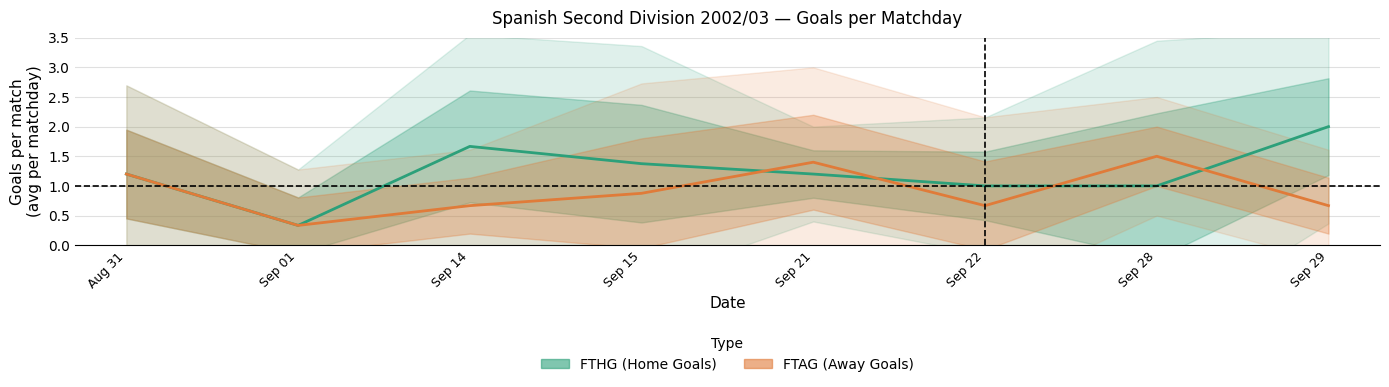

Reading left to right, transcribe all the data shown in this chart.

FTHG (Home Goals): 1.2	0.3	1.7	1.4	1.2	1.0	1.0	2.0
FTAG (Away Goals): 1.2	0.3	0.7	0.9	1.4	0.7	1.5	0.7